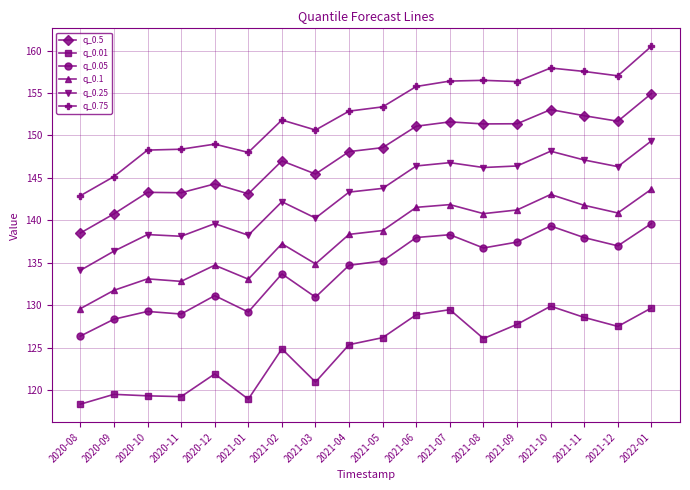

True or false: q_0.5 and q_0.01 intersect in this chart.

False